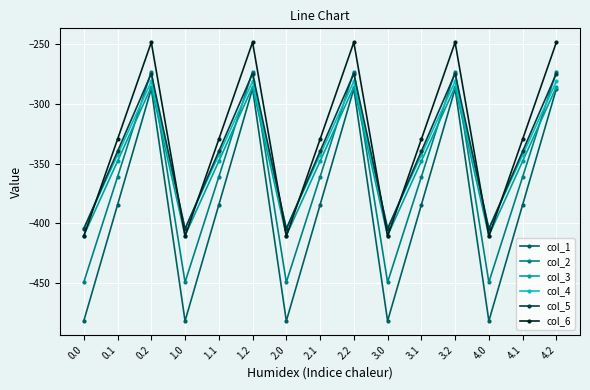

What is the difference between the highest and lowest values at 2.0?

77.6